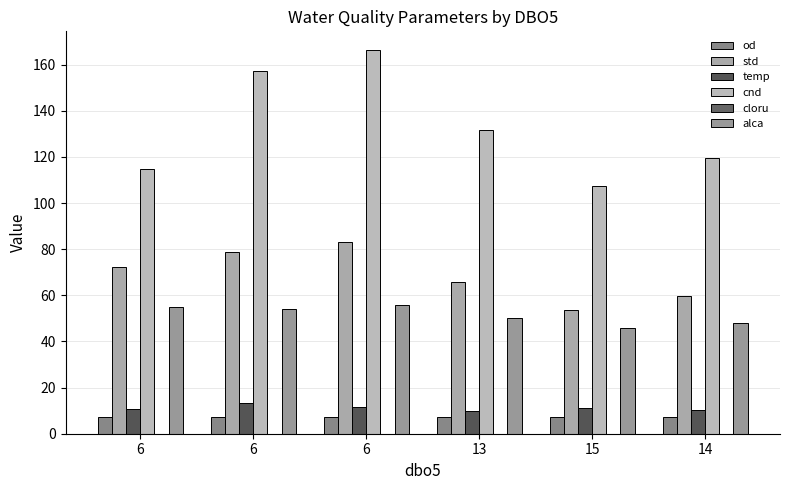

What is the value of the std bar at the 5th from the left?

53.7